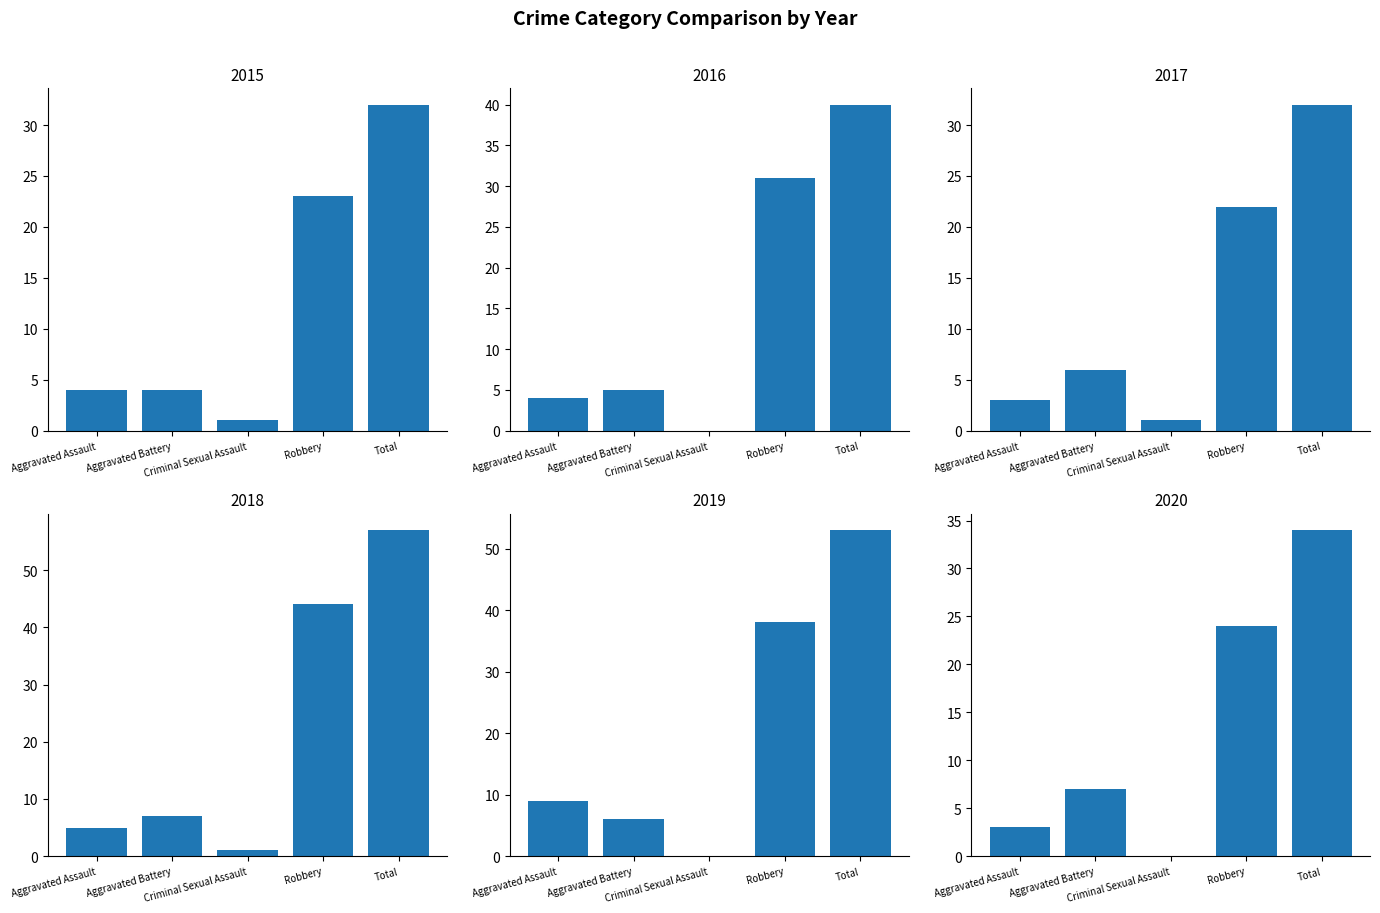

What is the total value across all series at Robbery?

182